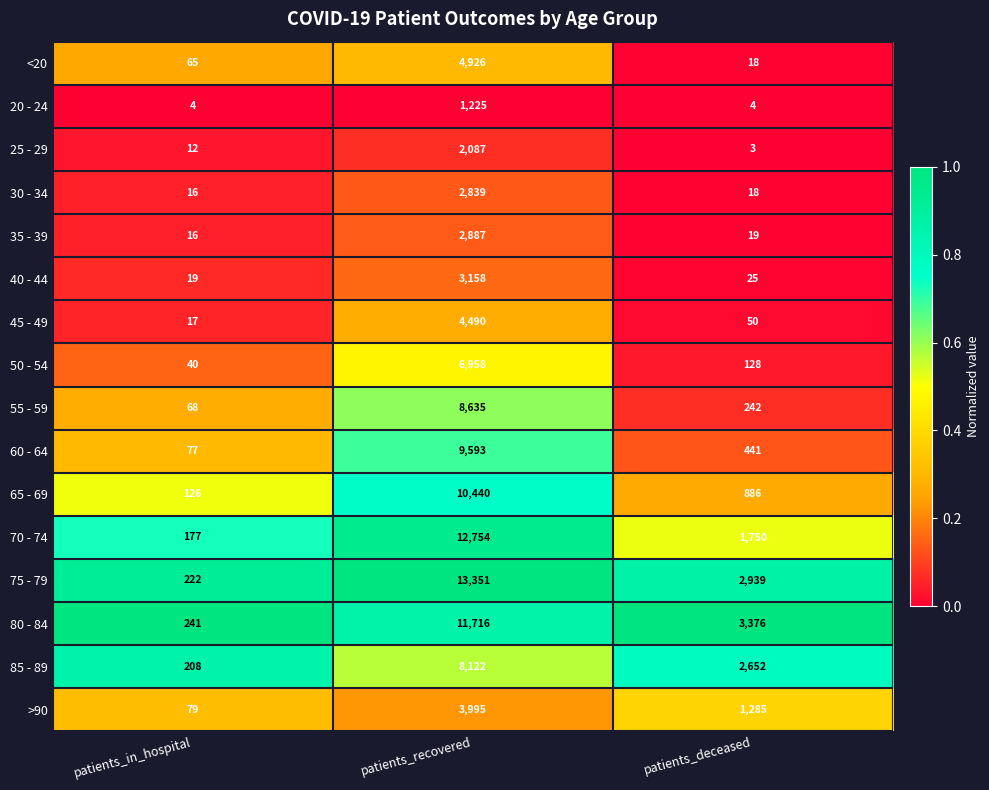

What is the highest value of the 80 - 84 series?

11716